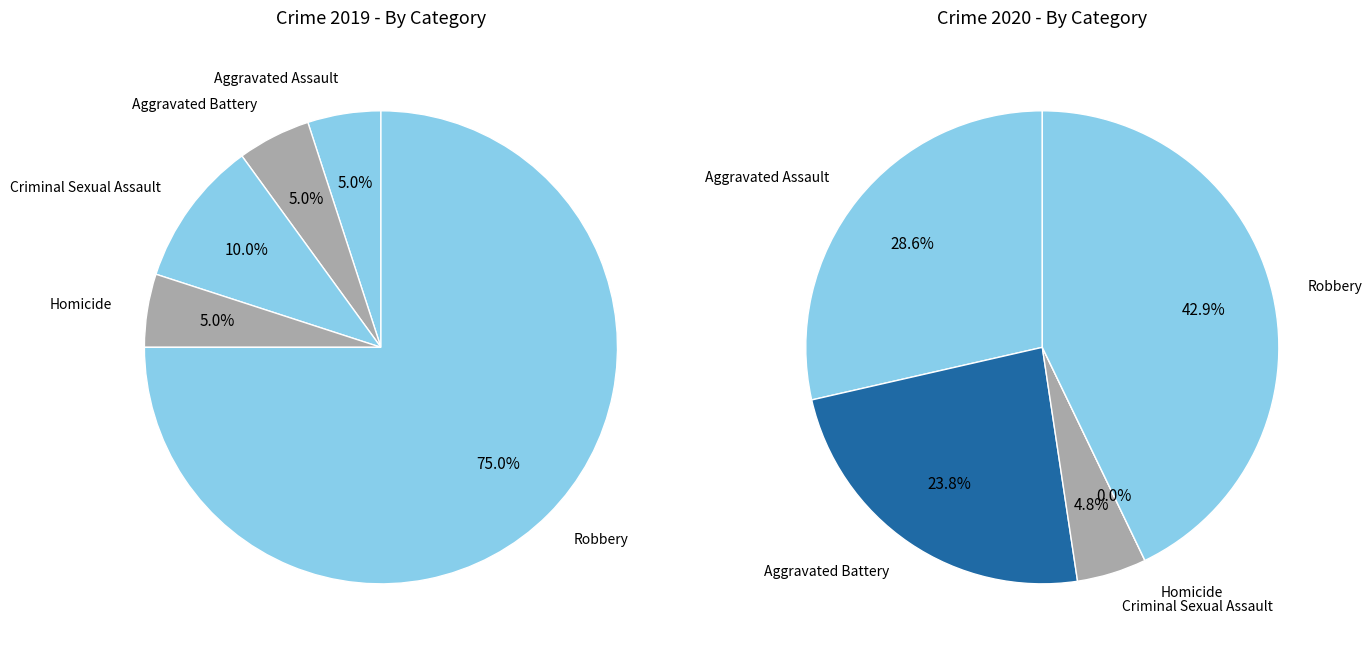

To the nearest percent, what is the difference between the largest and smallest slice percentages?

43%